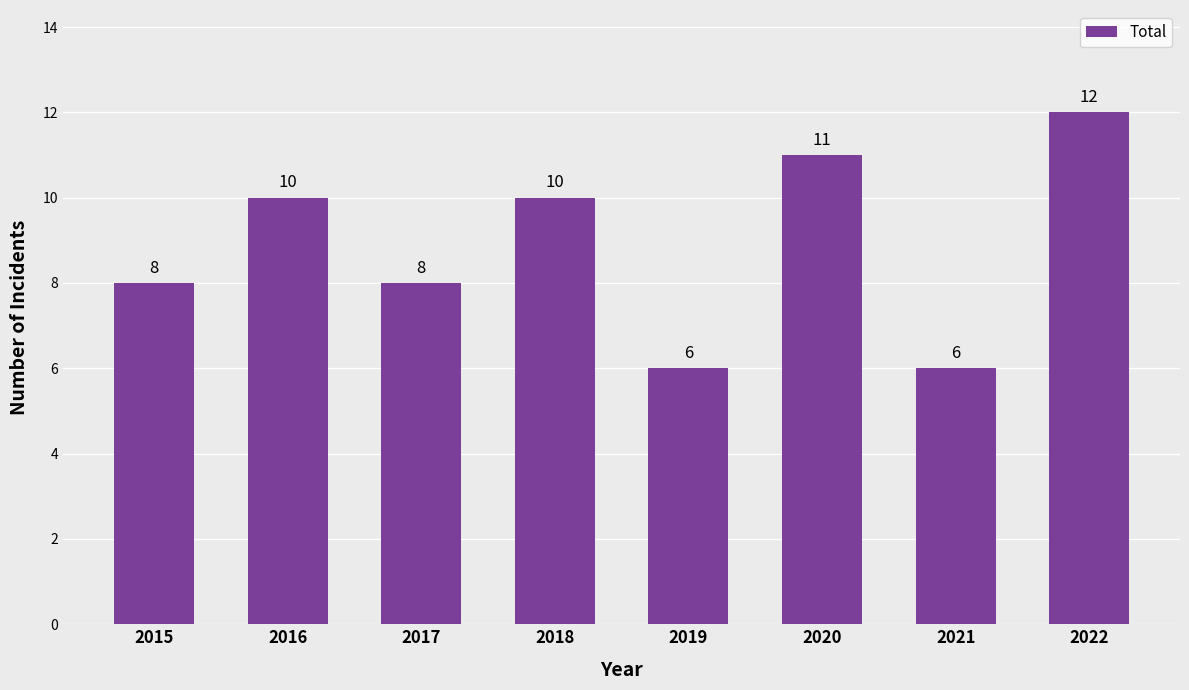

Count the number of categories in the chart.

8